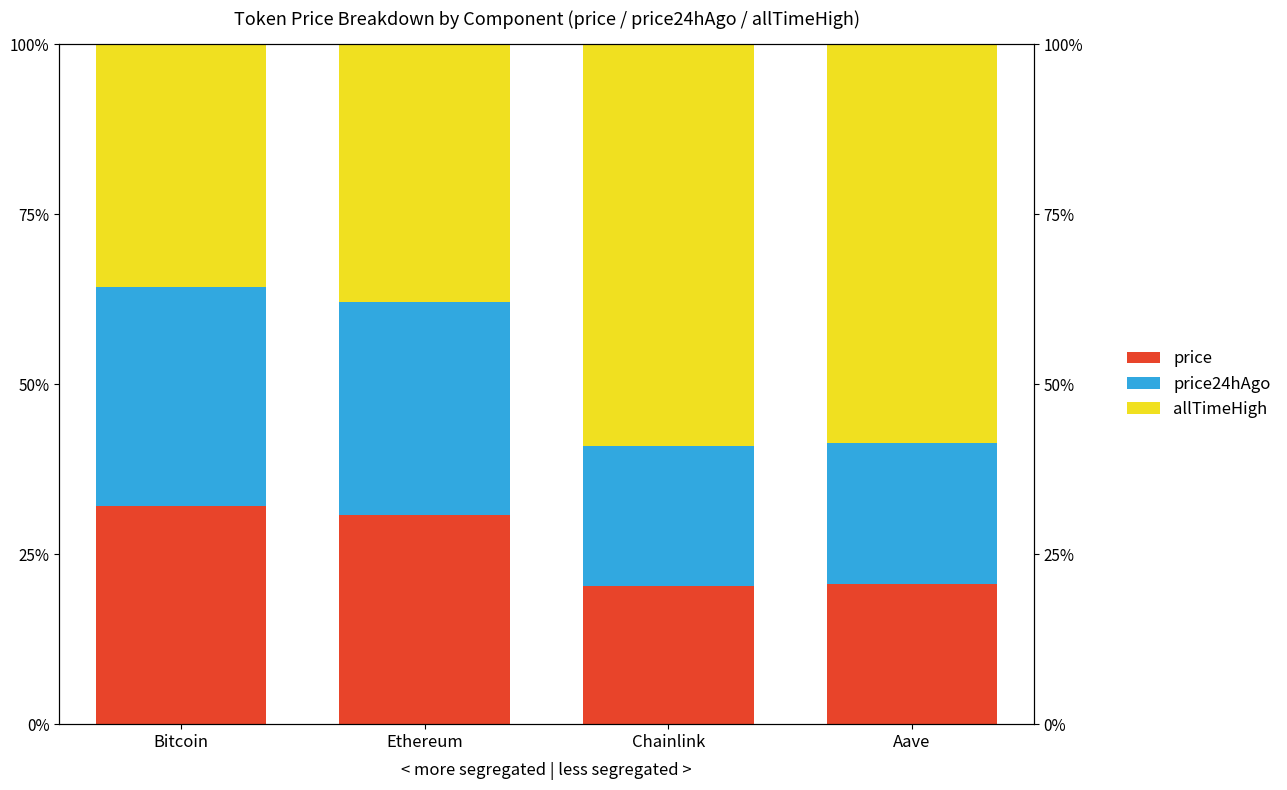

Is the value of allTimeHigh at Chainlink greater than the value of price24hAgo at Bitcoin?

Yes